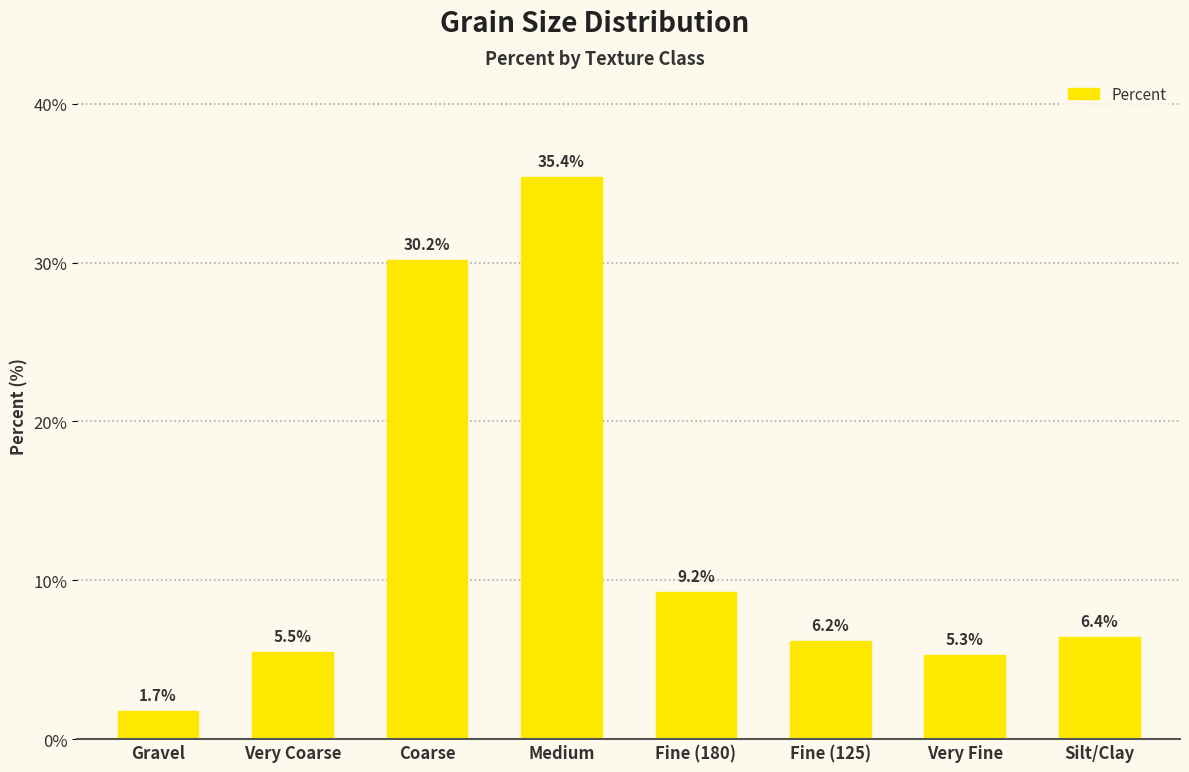

Which label corresponds to the smallest value in the chart?

Gravel